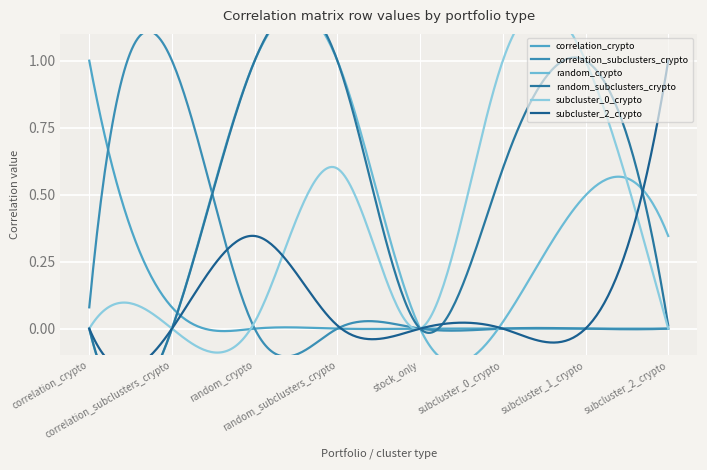

The random_crypto series shows 1.0 at random_crypto. True or false?

True